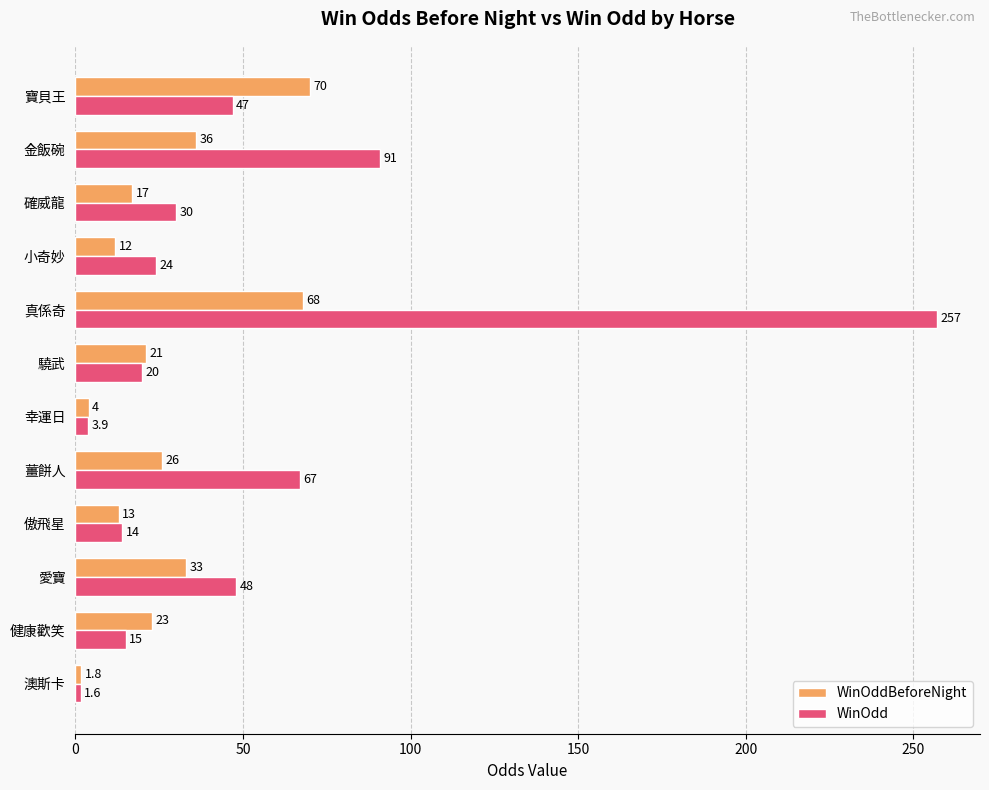

Read the WinOdd value at 金飯碗.

91.0